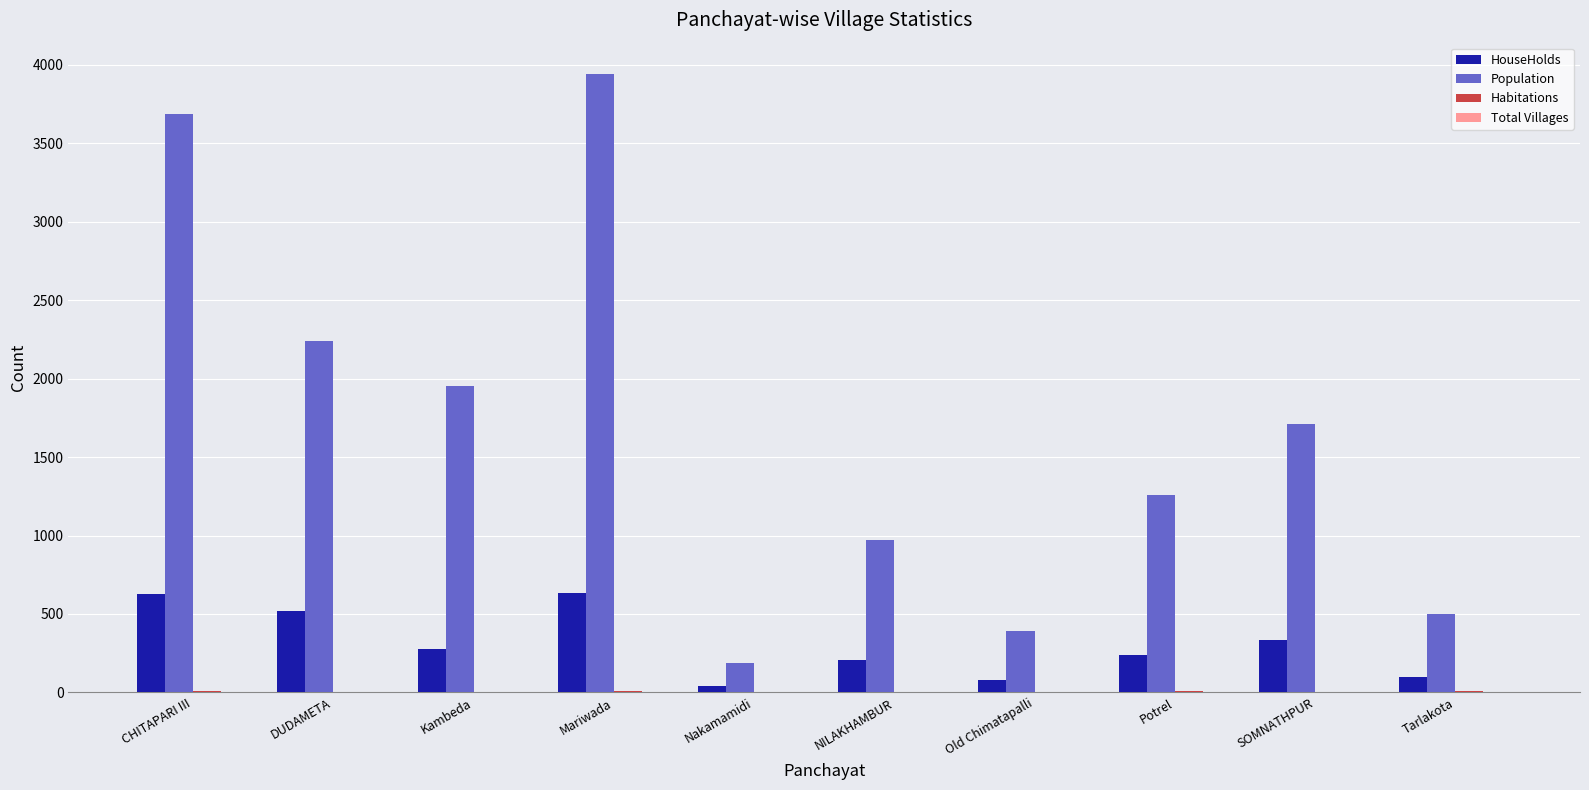

Count the number of categories in the chart.

10